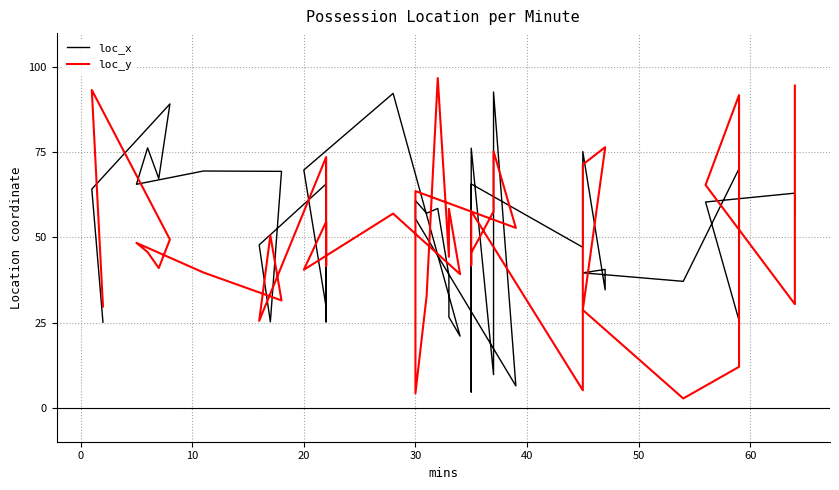

The value of loc_x at 20 is 90.9. True or false?

False